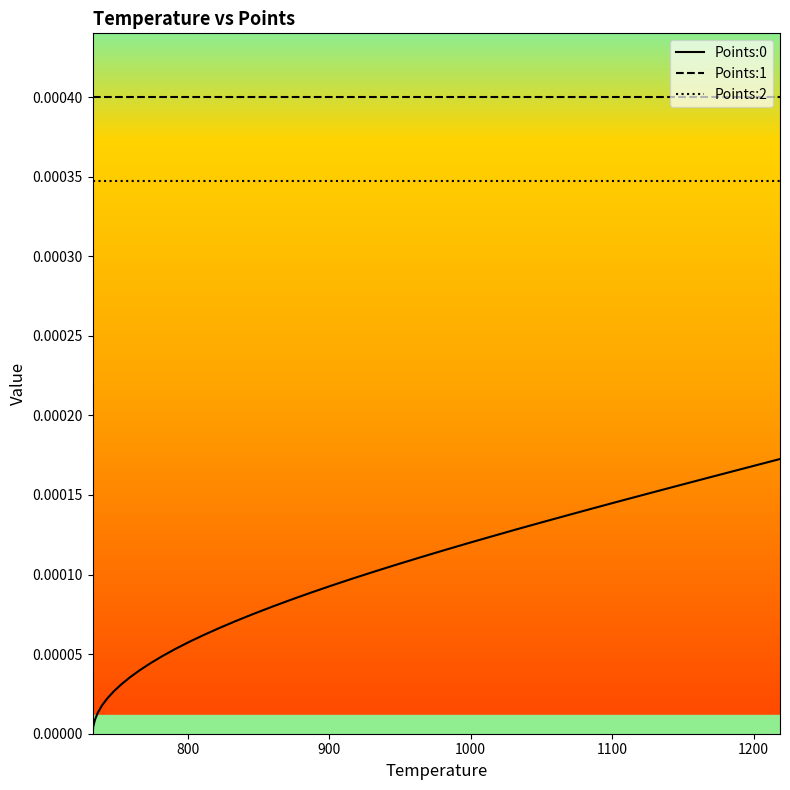

Count the number of data series in this chart.

3